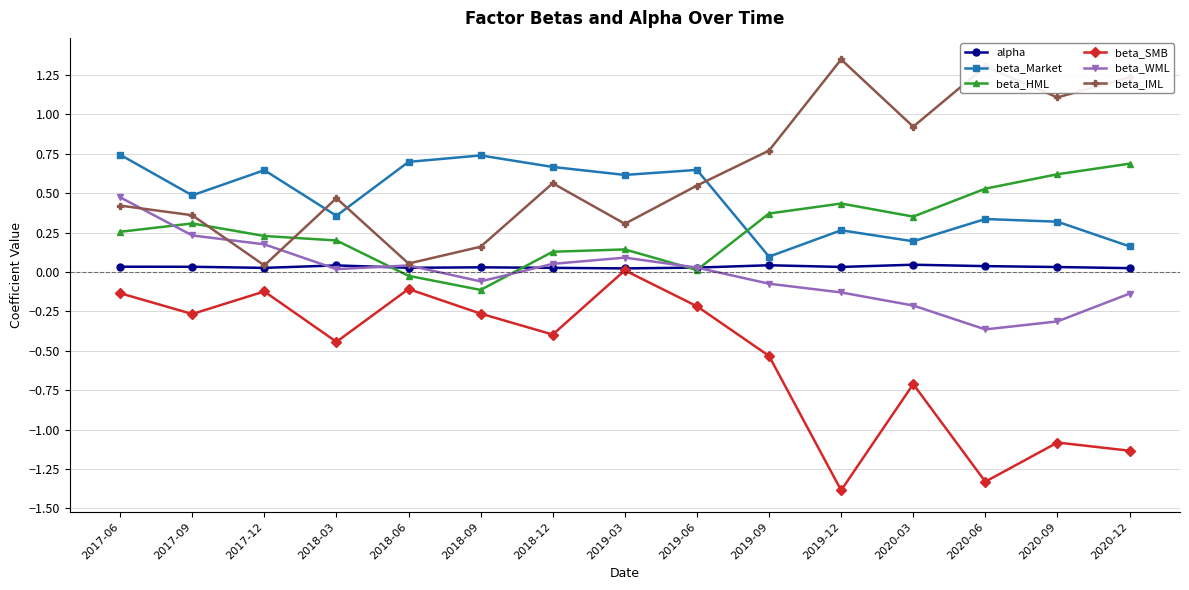

At which label is beta_Market closest to 0?

2019-09